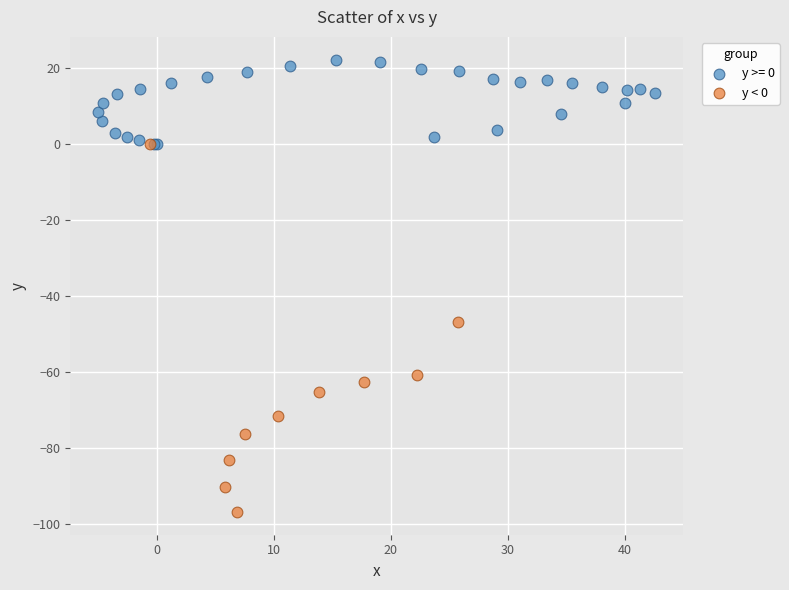

Which series reaches the minimum Y coordinate?

y < 0